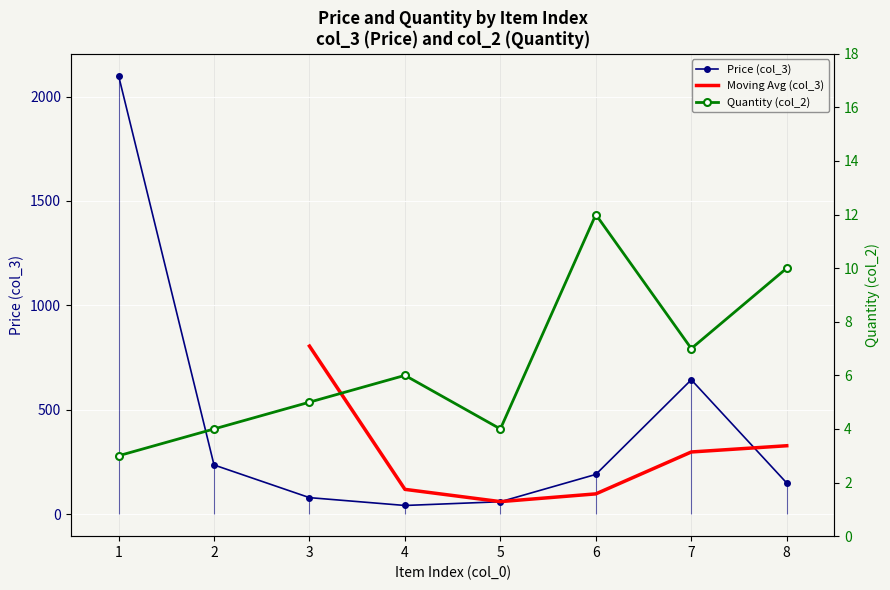

Which series changed the most between 1 and 4?

col_3